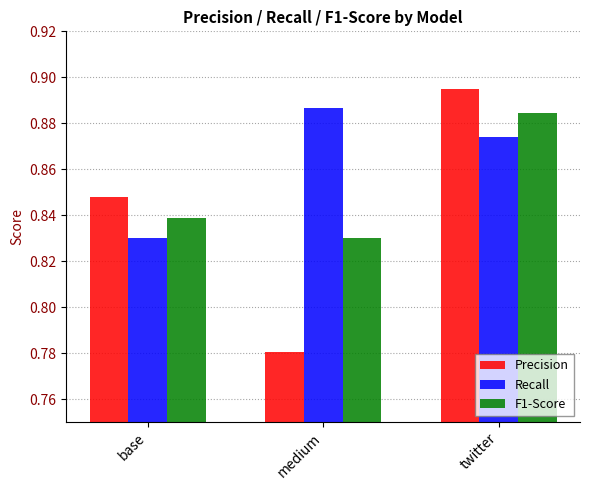

Where is Recall nearest to the value 0?

base